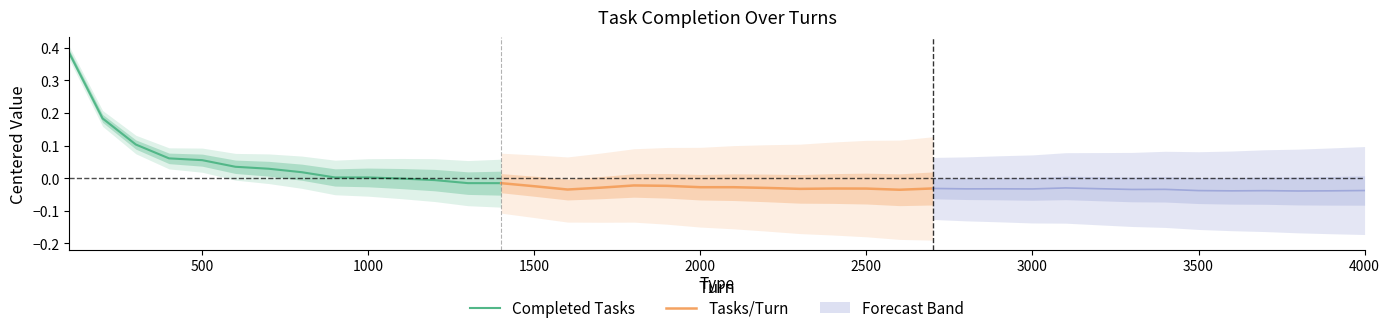

True or false: Completed Tasks has a value of 0.0 at 500.

False